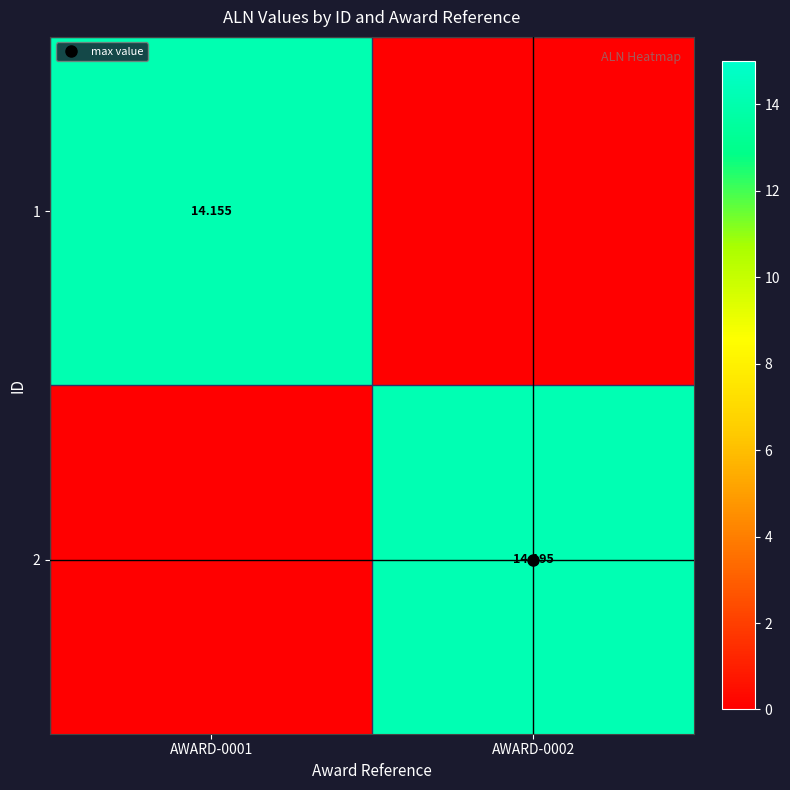

How many values in 1 are above zero?

1